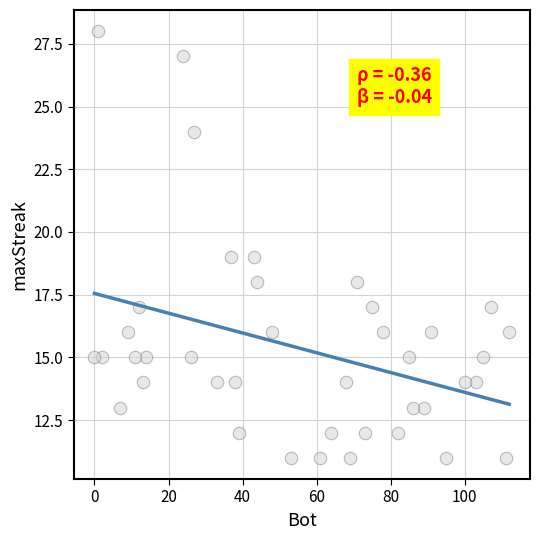

What is the range of X values (max minus min)?

112